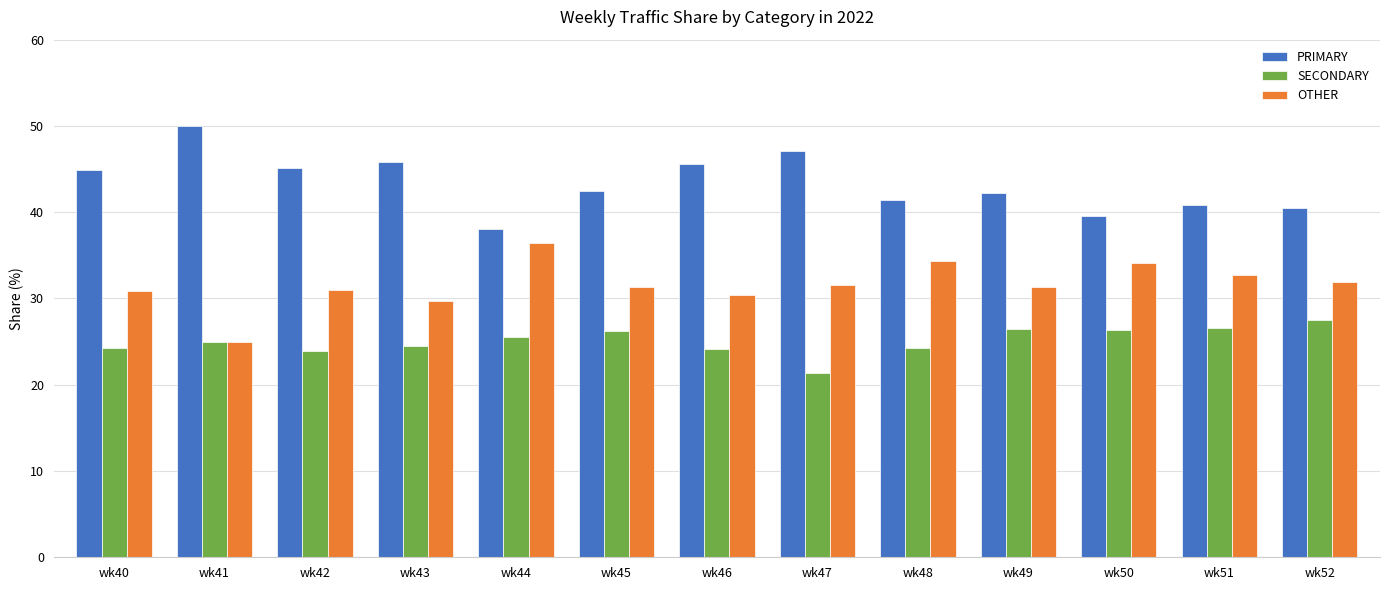

Between wk41 and wk50, which series saw the biggest shift?

PRIMARY